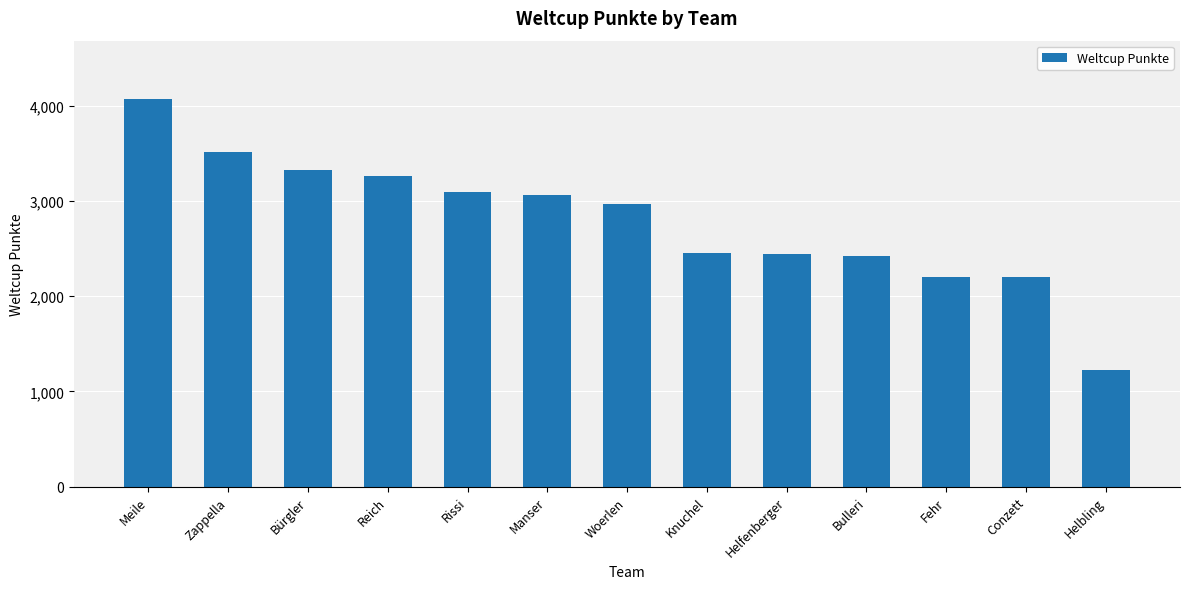

What is the difference between the values at Bulleri and Reich?

847